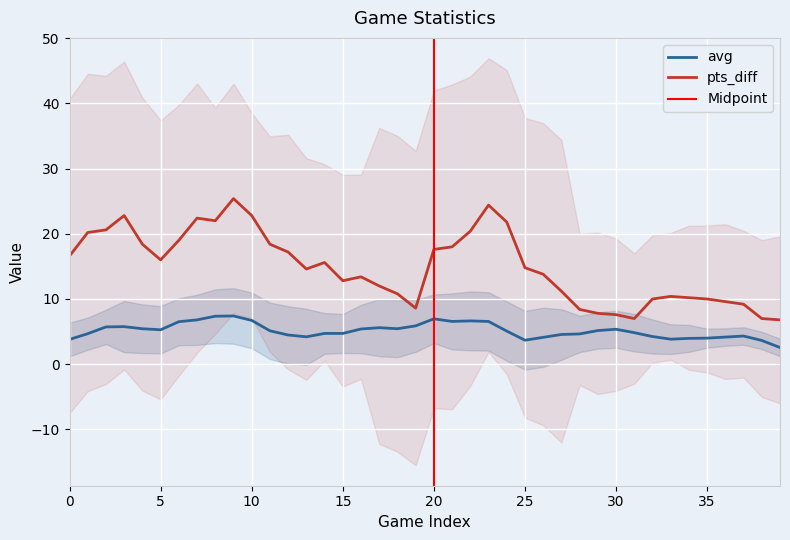

List the series in order of their overall mean, highest first.

pts_diff, avg